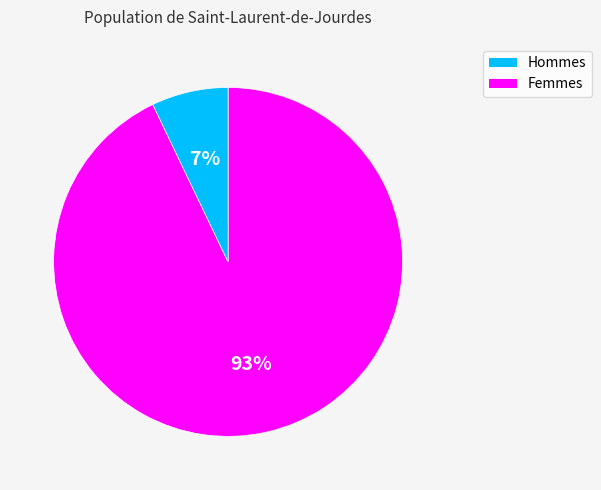

Which has a higher value, Hommes or Femmes?

Hommes